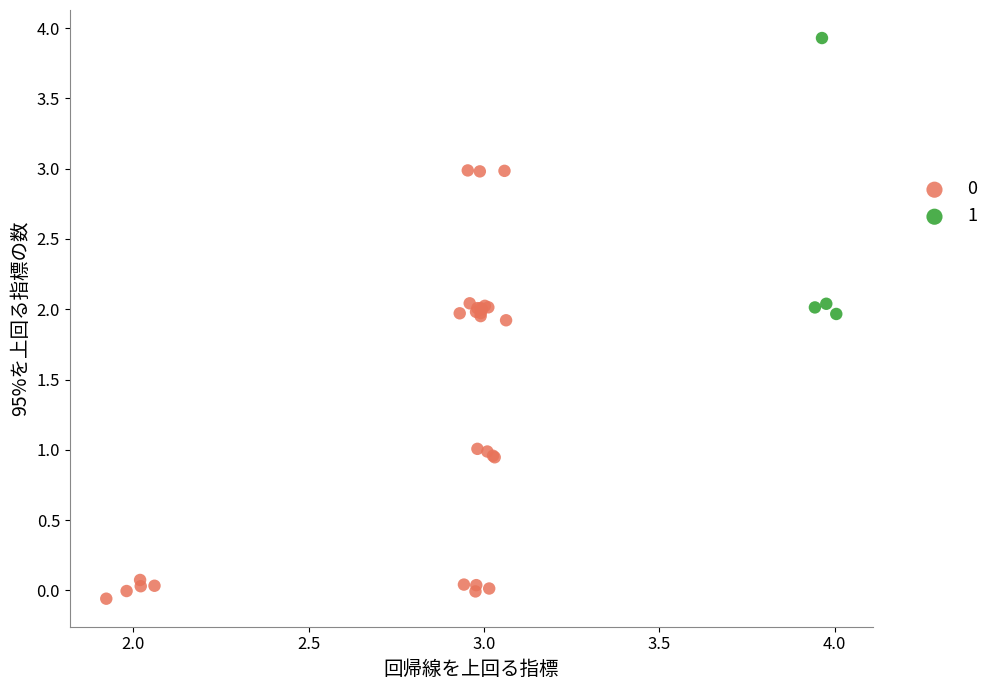

Which series reaches the maximum Y coordinate?

1